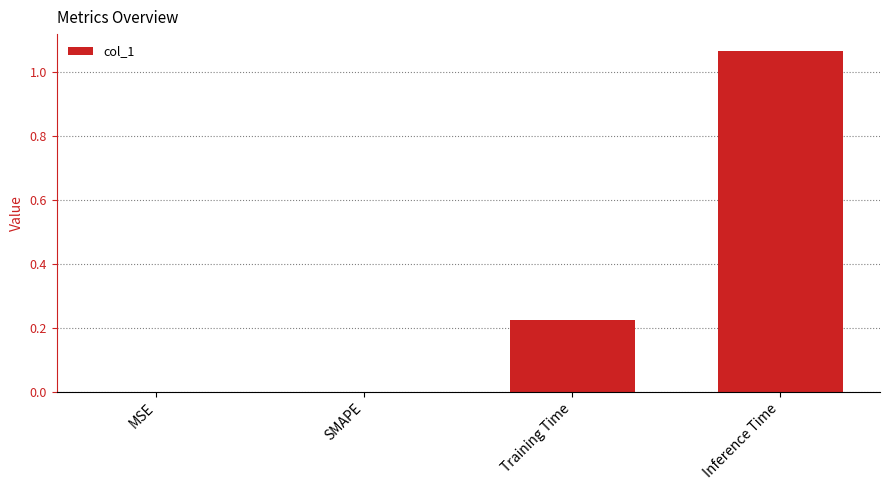

At which category does the chart reach its peak across all series?

Inference Time